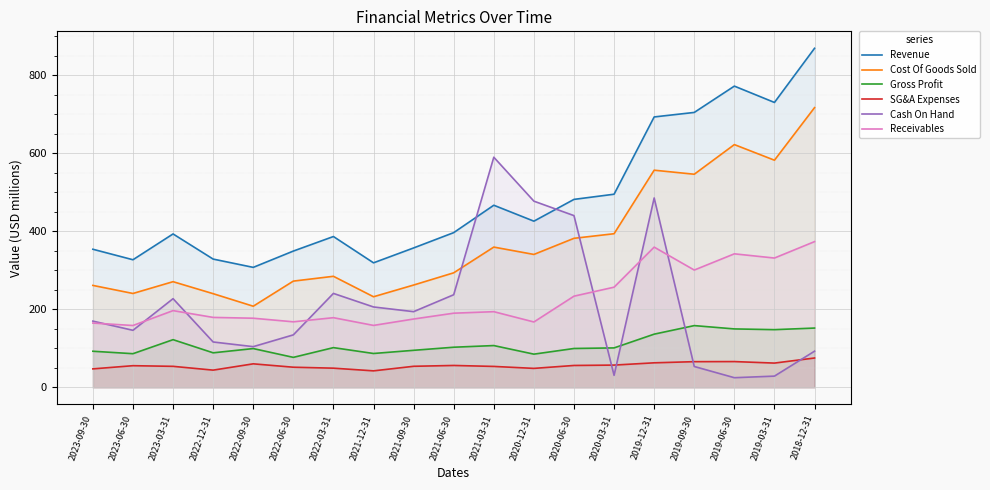

Is it true that Receivables equals 395.5 at 2020-03-31?

False